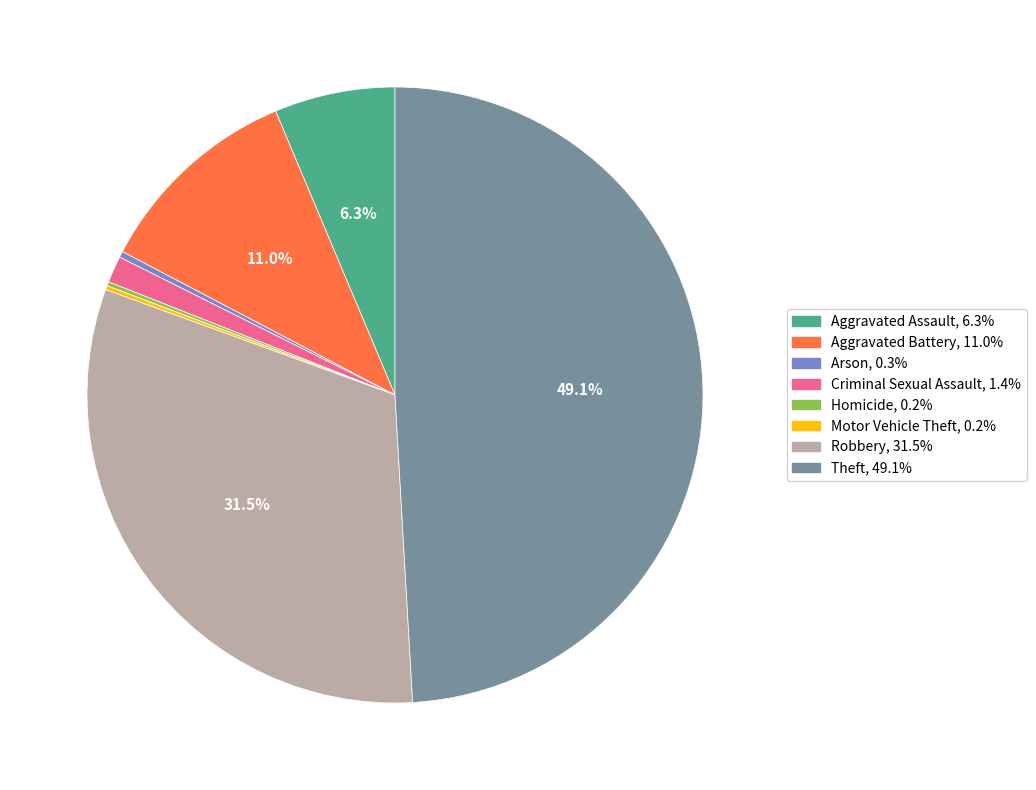

Is there any slice that represents more than half of the pie?

No